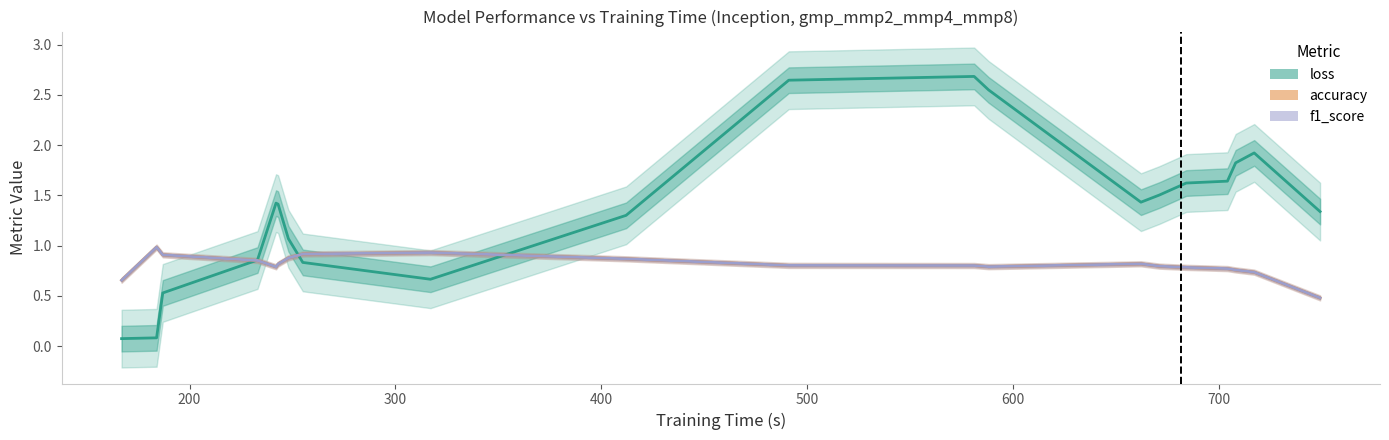

What is the sum of all loss values?

27.4